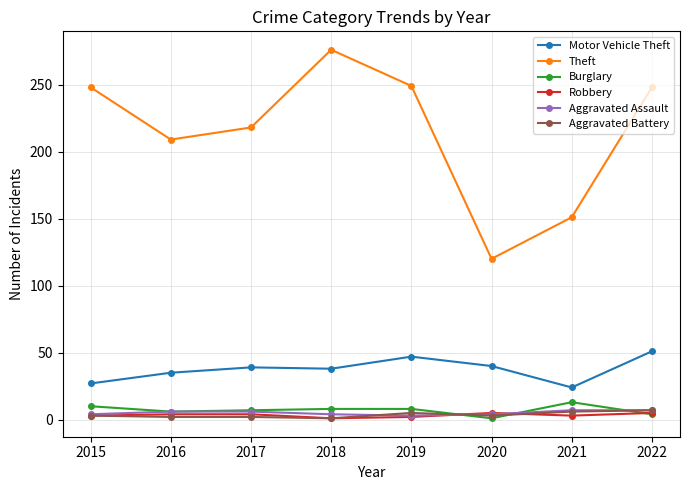

Is this an area chart (filled region under the line)?

No